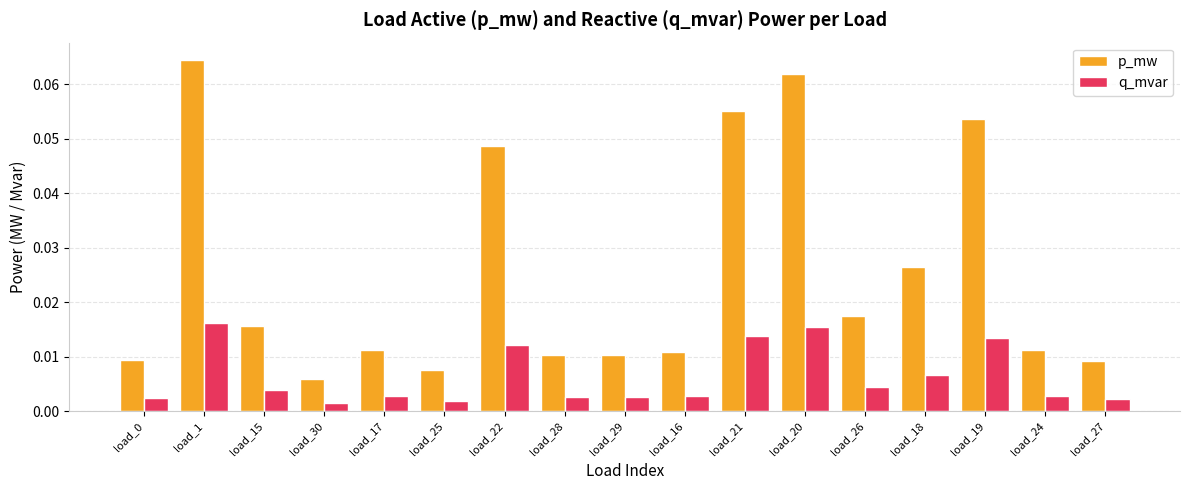

Is the value of q_mvar at load_19 greater than the value of p_mw at load_21?

No